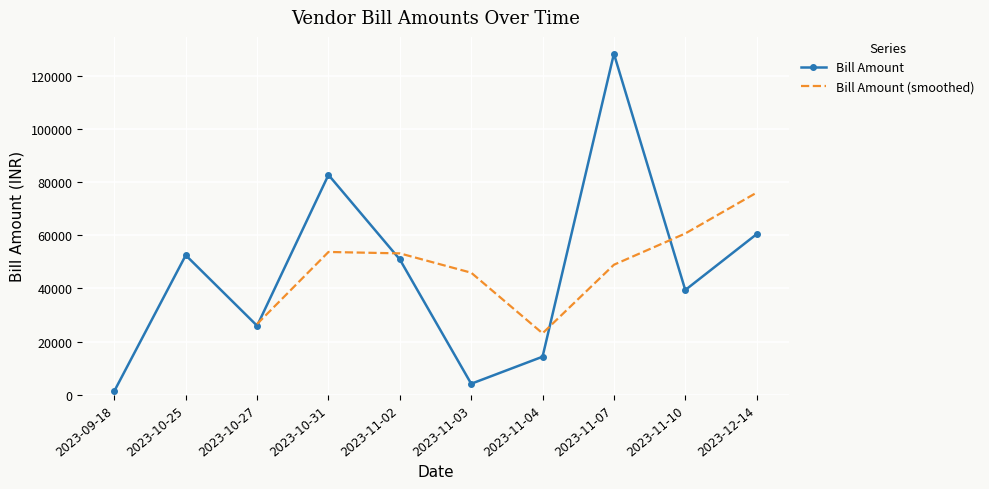

What is the difference between the second highest and minimum values?

81316